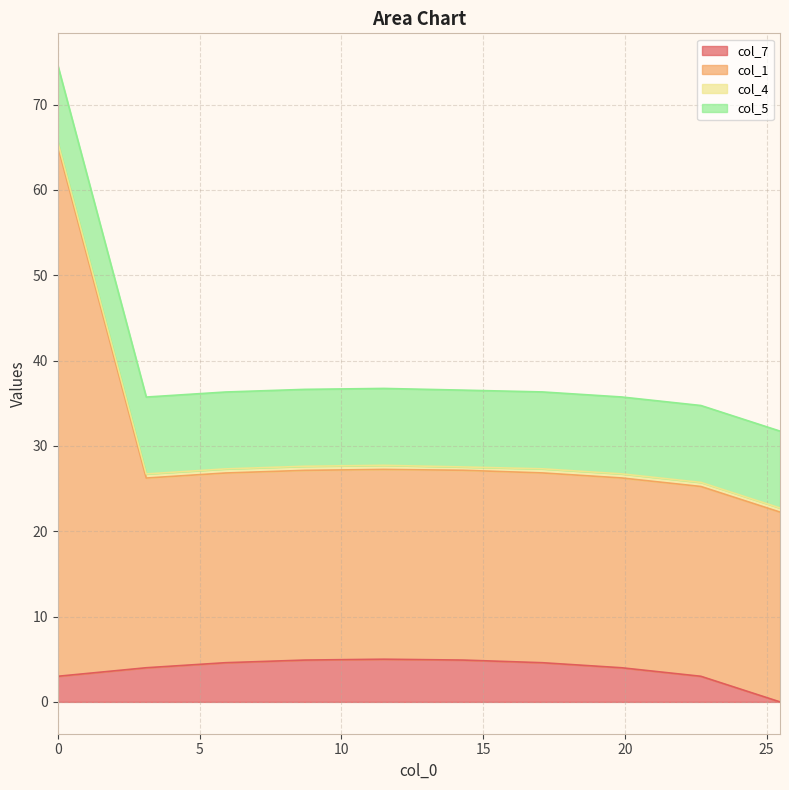

How many lines are shown in the chart?

4